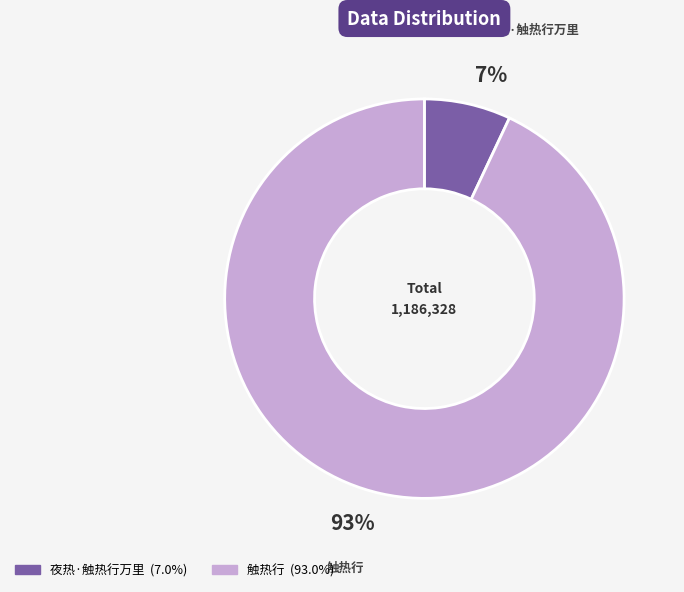

Count the number of slices in the pie.

2